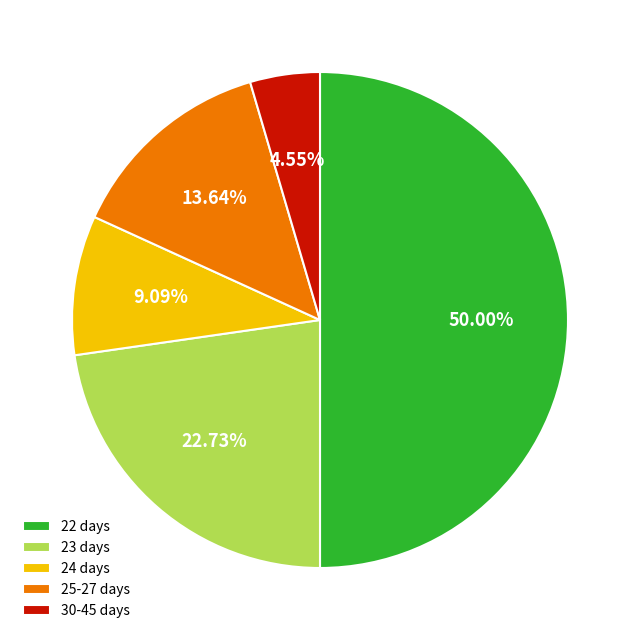

Is 30-45 days the majority of the pie?

No